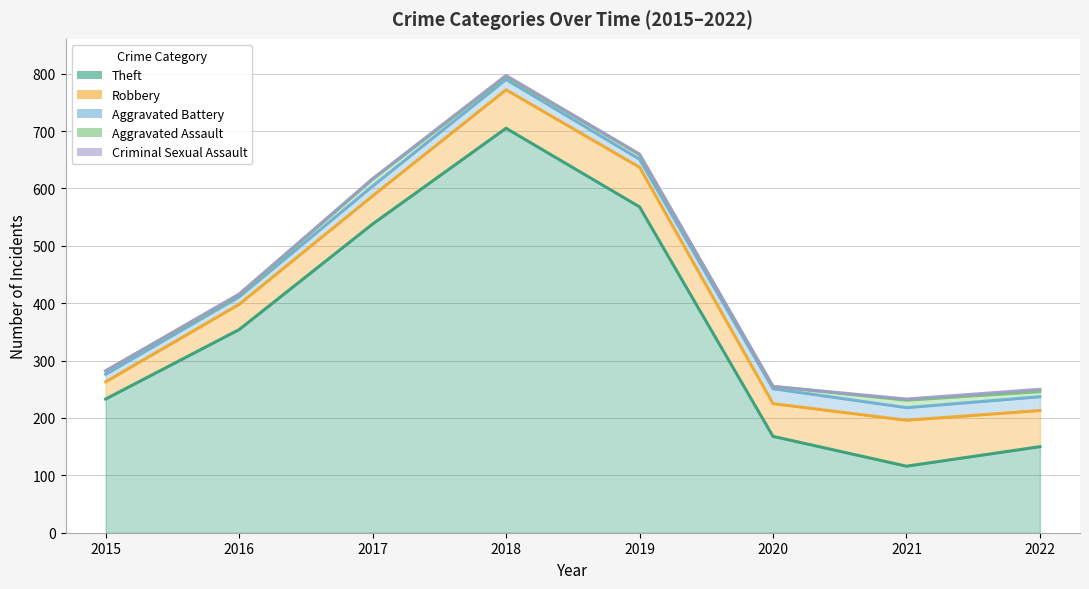

The value of Criminal Sexual Assault at 2018 is 2. True or false?

True